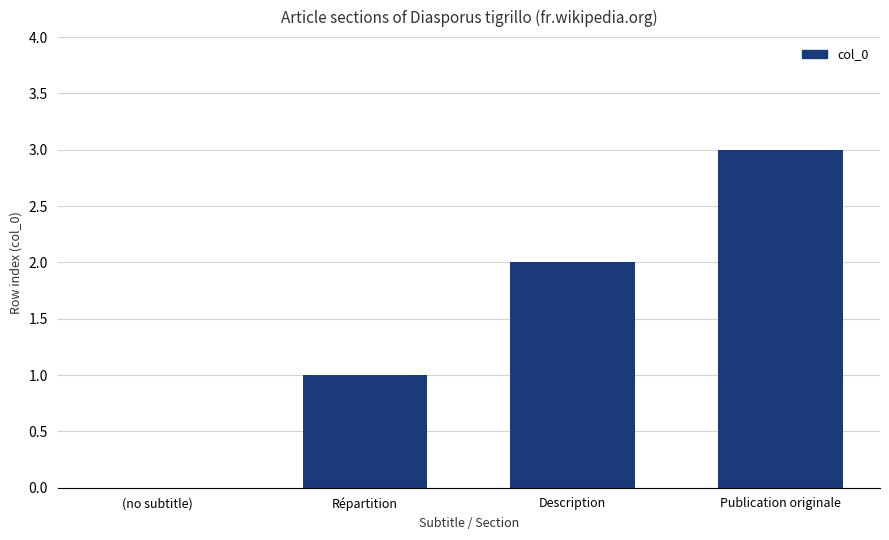

Approximately how many times larger is the value at Description compared to Répartition?

2.0